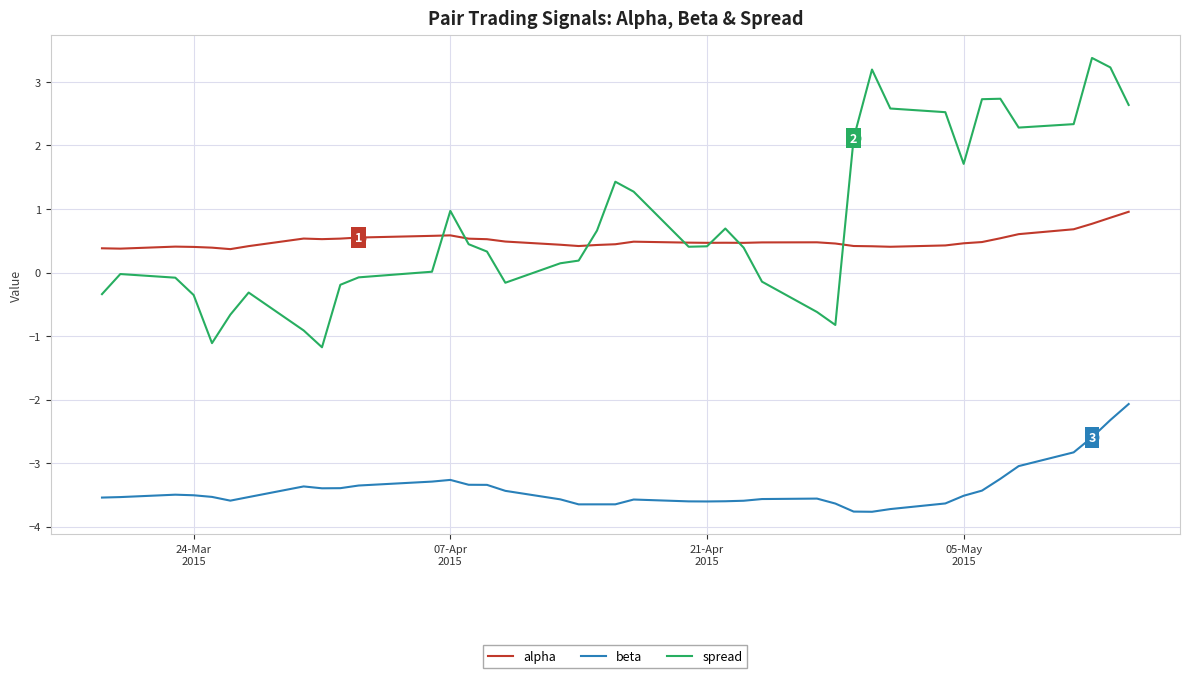

True or false: beta and alpha intersect in this chart.

False